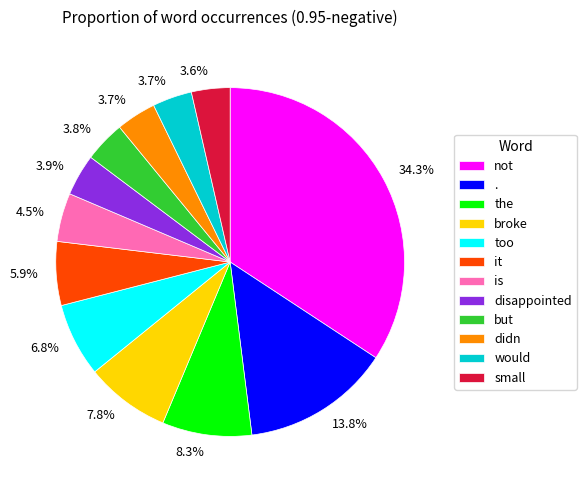

How much of the chart is everything except .?

86.2%